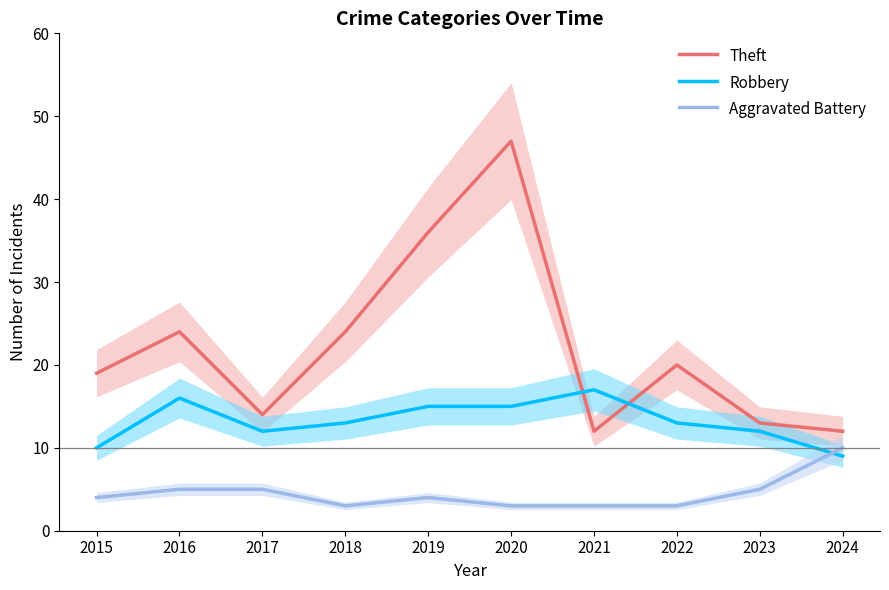

Which series has the largest total across all categories?

Theft